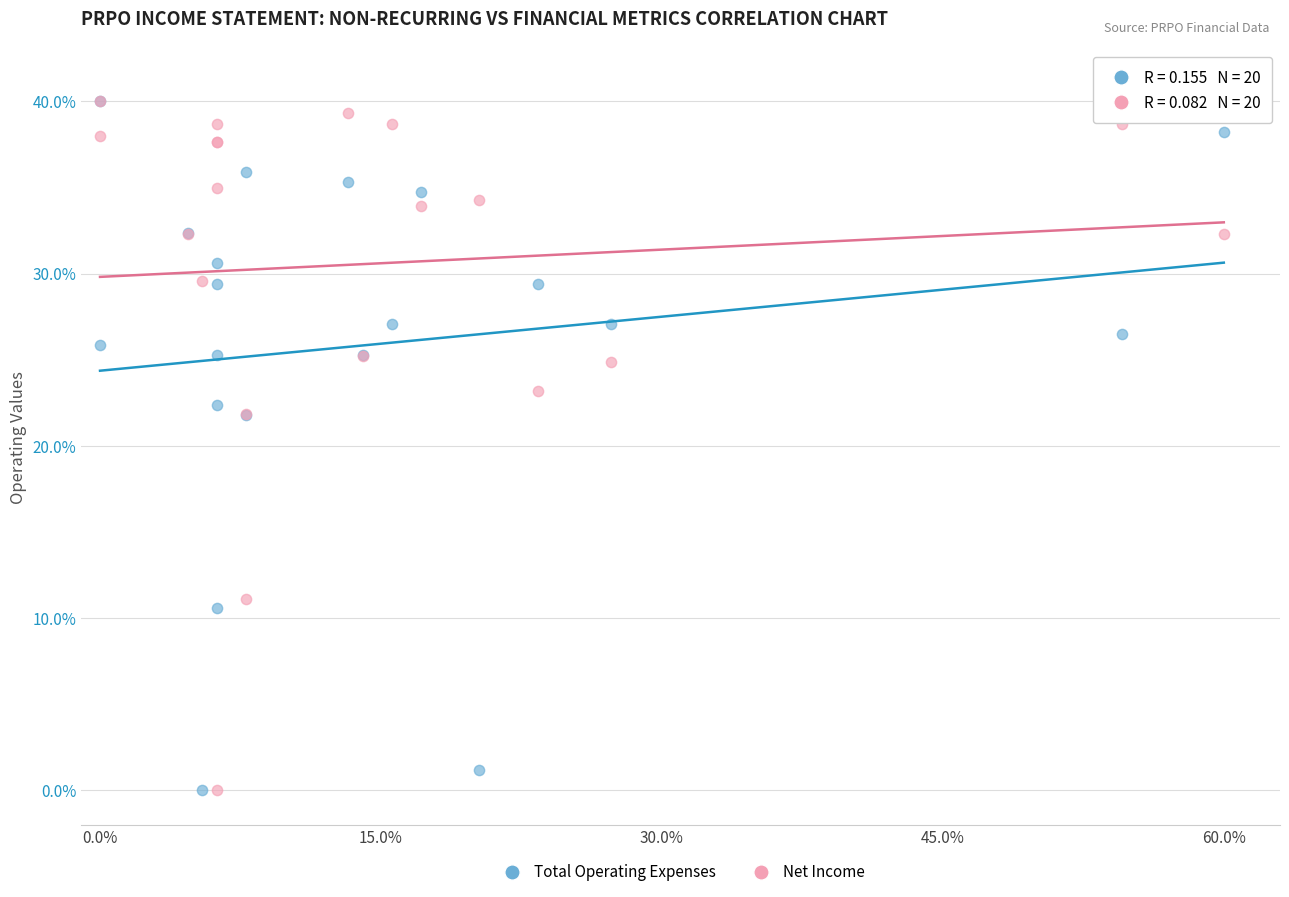

What are all the series names shown in the legend?

Total Operating Expenses, Net Income